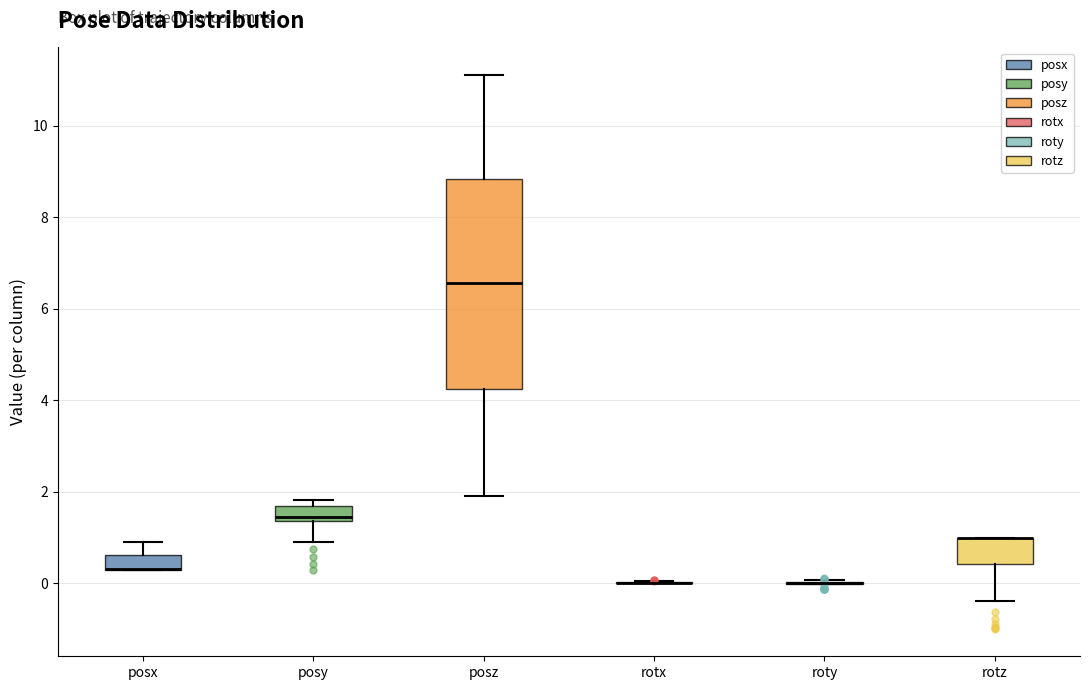

Where is the lower edge of the box for rotz on the y-axis? The values are not printed on the chart, so give them approximately, as read against the axis.

0.4